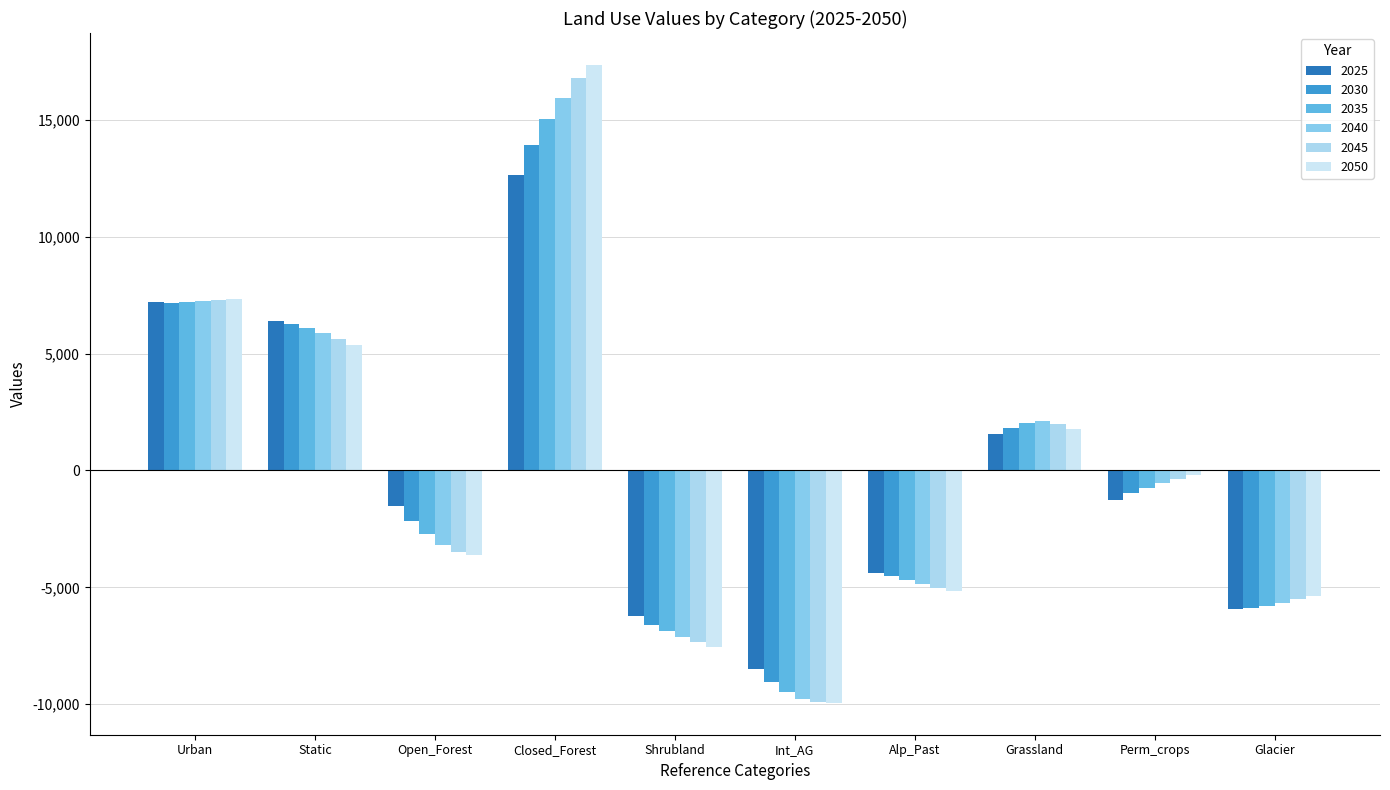

Where is 2035 nearest to the value 2760?

Grassland